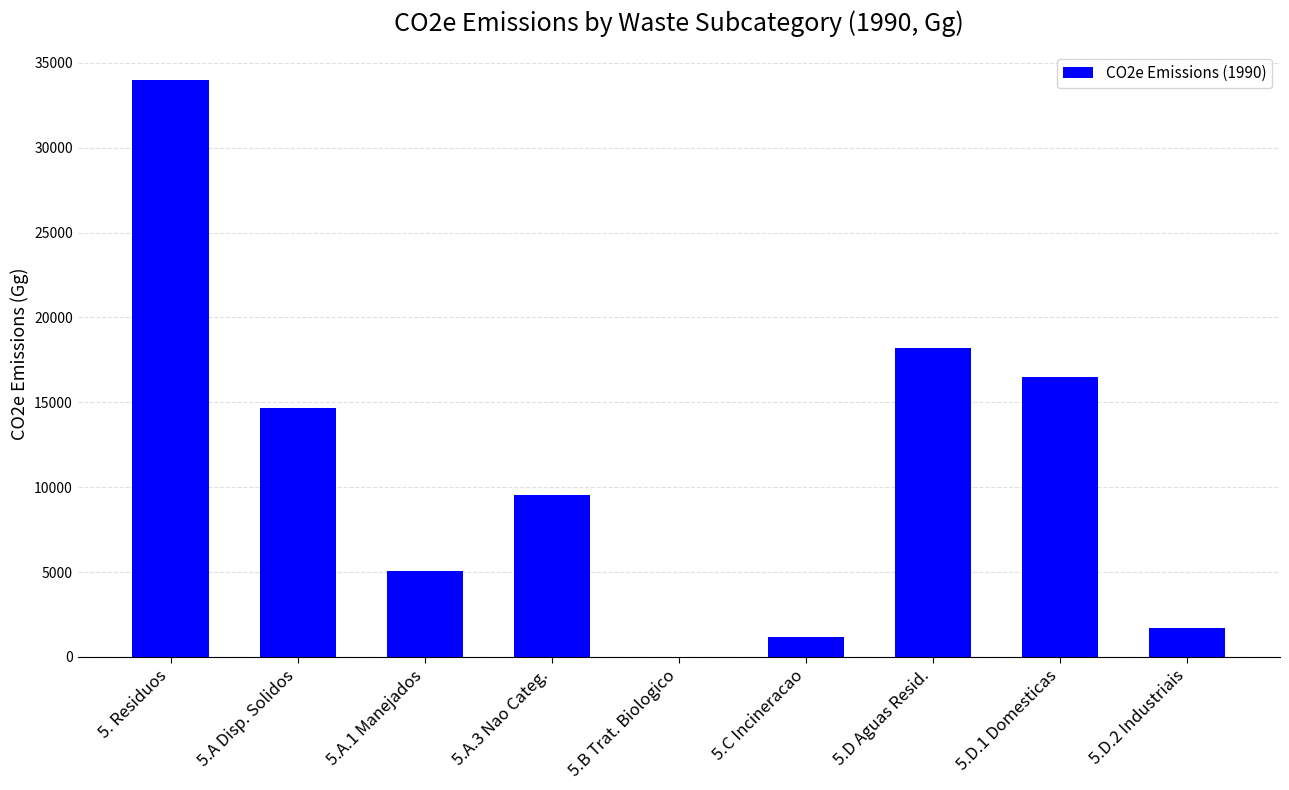

Approximately how many times larger is the value at 5.A Disp. Solidos compared to 5.D.1 Domesticas?

0.9